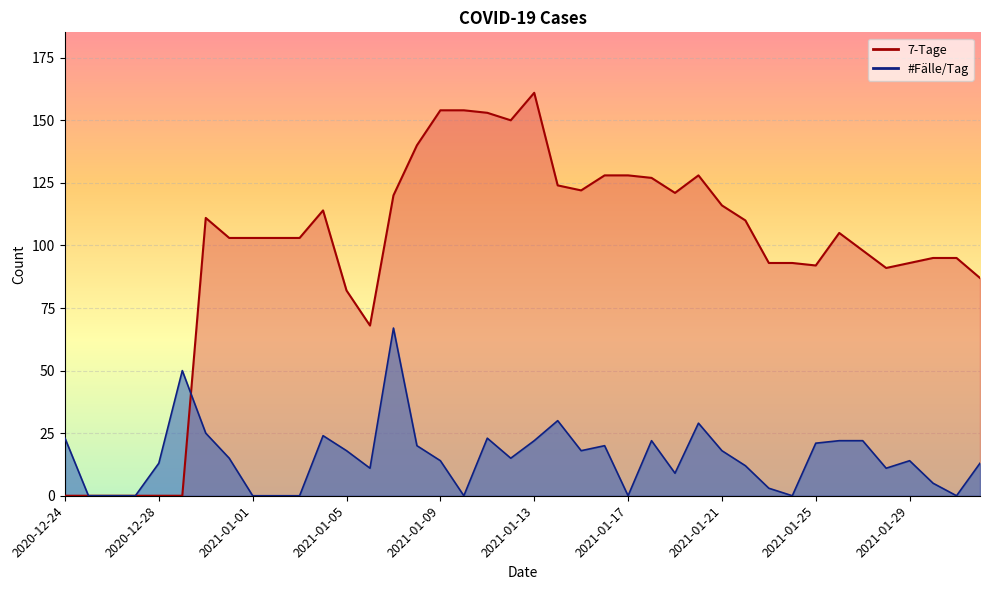

What is the sum of the #Fälle/Tag values at 2021-01-29 and 2021-01-17?

14